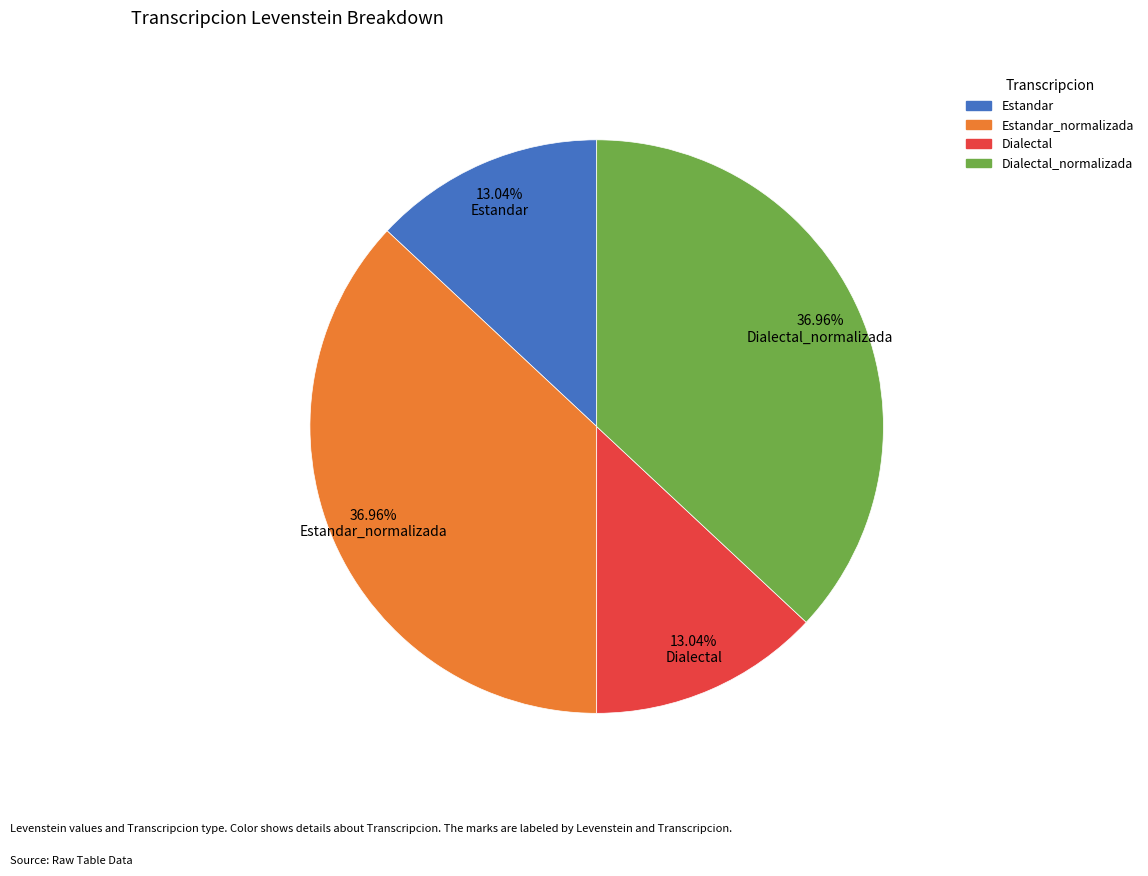

Is there any slice that represents more than half of the pie?

No